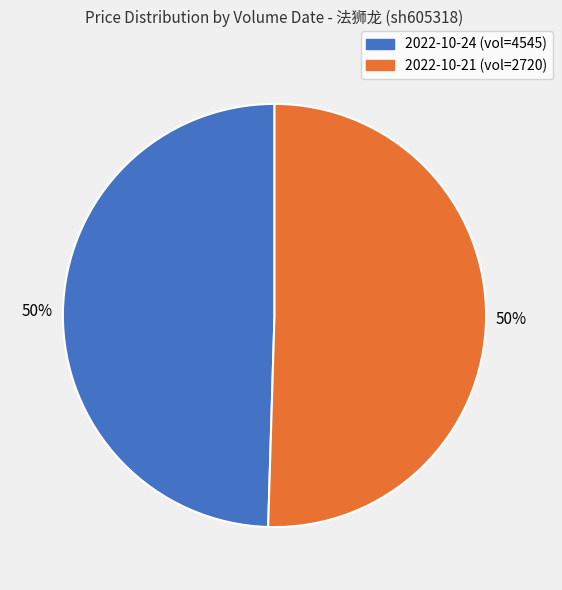

Is it true that 2022-10-21 (vol=2720) is 64% of the pie?

False